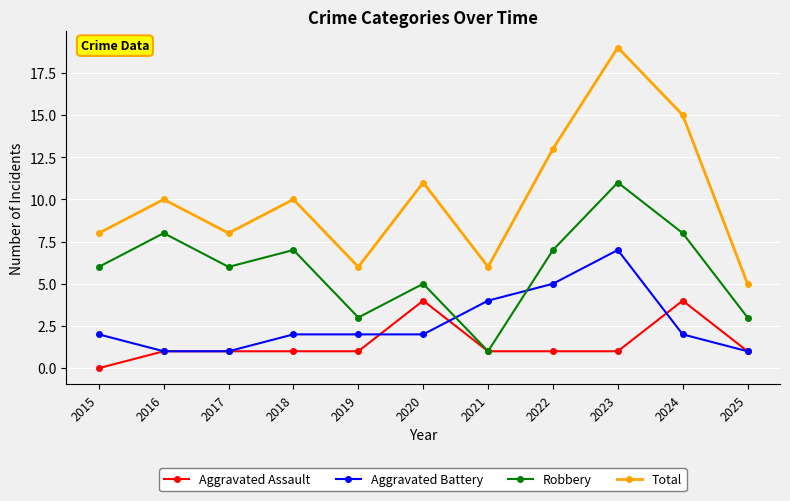

What is the value of the Aggravated Assault point at the 4th from the left?

1